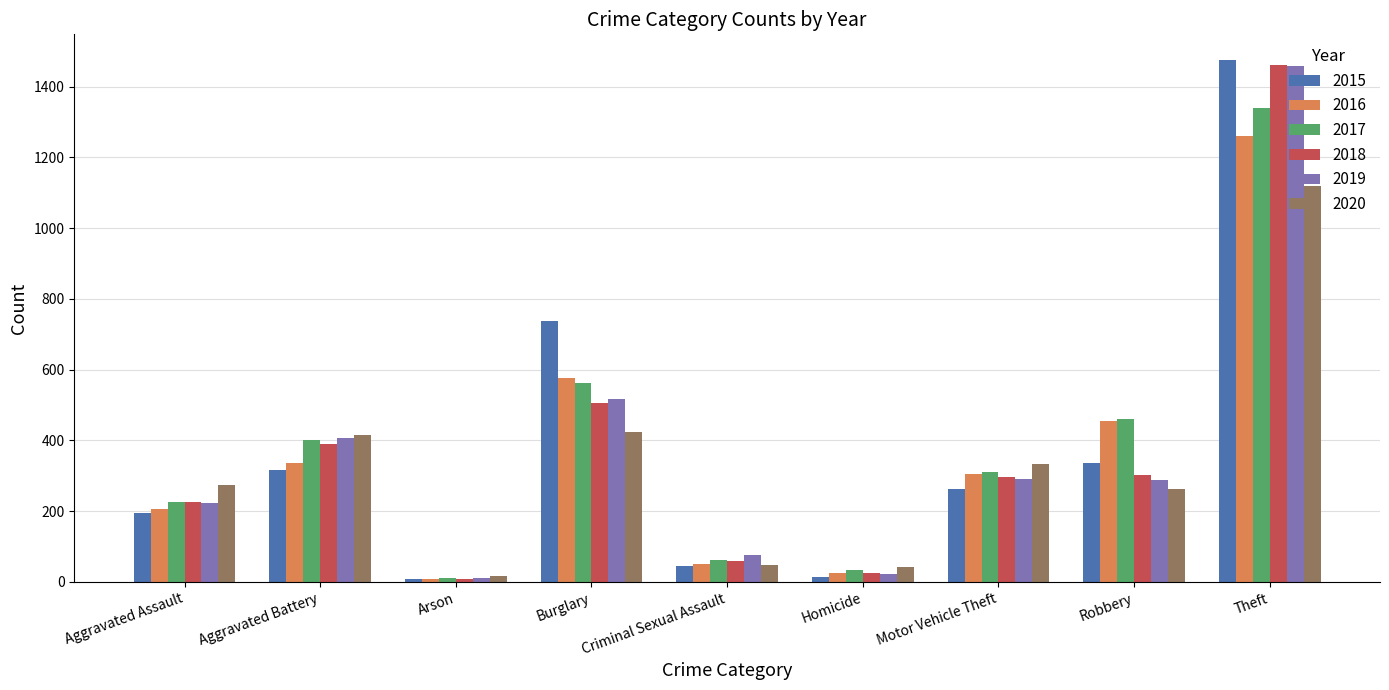

How many bars are there in each group?

6